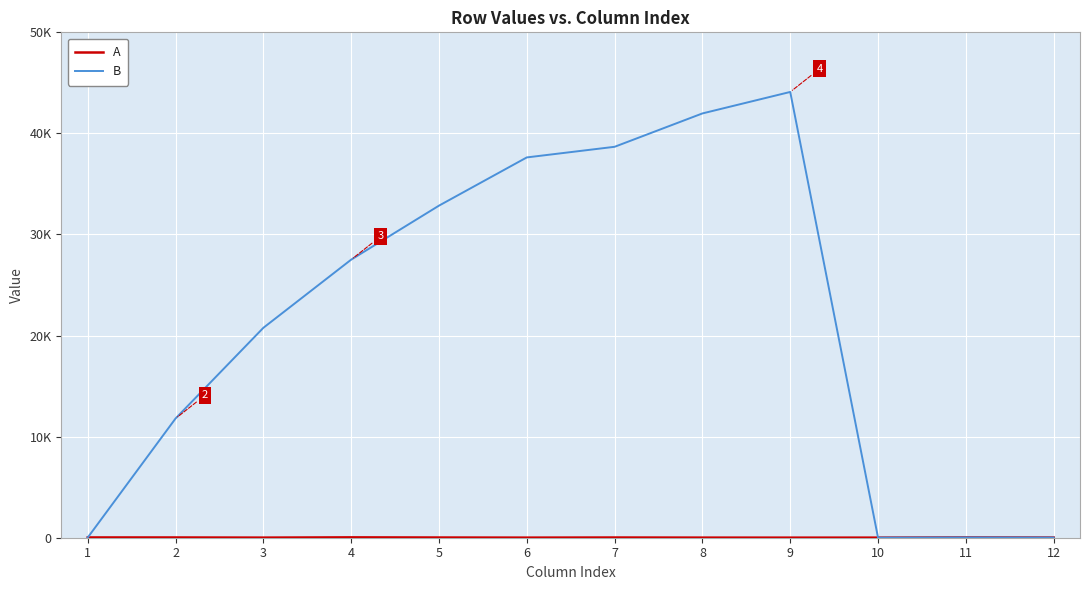

What is the value of the B point at the 11th from the left?

30